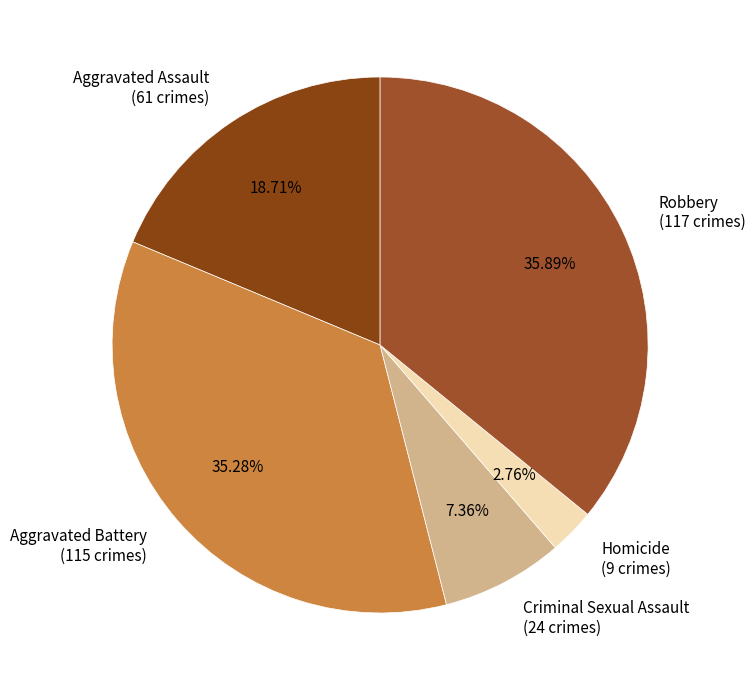

Count the number of slices in the pie.

5